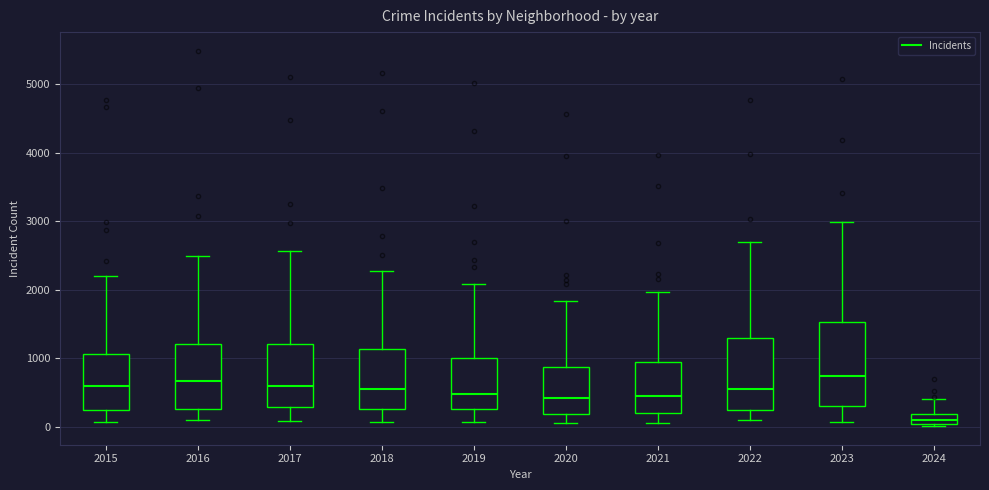

Reading left to right, transcribe this box plot: for each box, give where its median line is, the range the box spans, and where its two whiskers end, as read against the y-axis. The values are not printed on the chart, so give them approximately, as read against the axis.

2015: median 600, box 300 to 1100, whiskers 100 to 2200
2016: median 700, box 300 to 1200, whiskers 100 to 2500
2017: median 600, box 300 to 1200, whiskers 100 to 2600
2018: median 600, box 300 to 1100, whiskers 100 to 2300
2019: median 500, box 300 to 1000, whiskers 100 to 2100
2020: median 400, box 200 to 900, whiskers 100 to 1800
2021: median 500, box 200 to 900, whiskers 100 to 2000
2022: median 600, box 300 to 1300, whiskers 100 to 2700
2023: median 700, box 300 to 1500, whiskers 100 to 3000
2024: median 100, box 0 to 200, whiskers 0 to 400